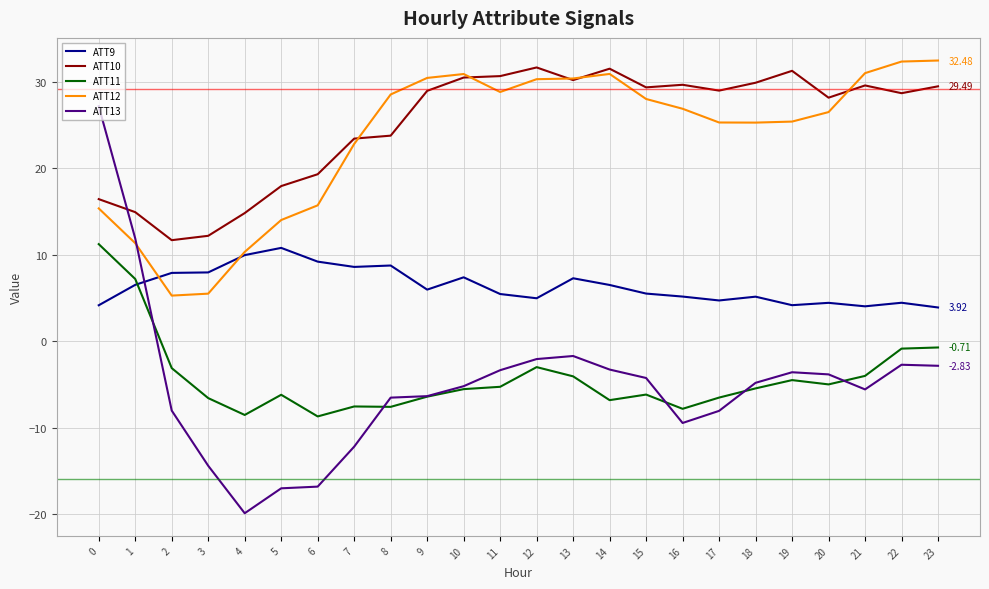

What is the spread (max minus min) of values at 21?

36.6